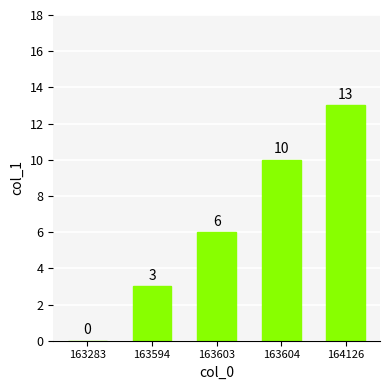

Reading left to right, extract all data points from this chart.

0	3	6	10	13